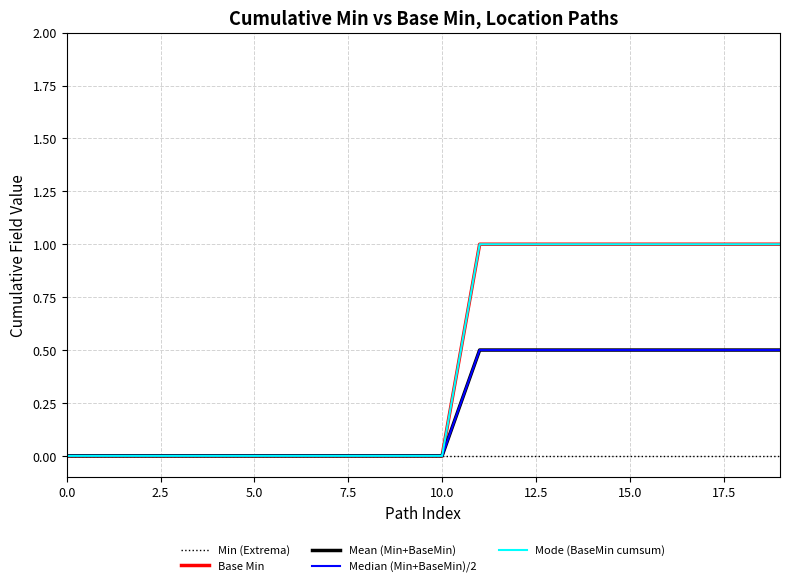

Does the chart have visible grid lines?

Yes